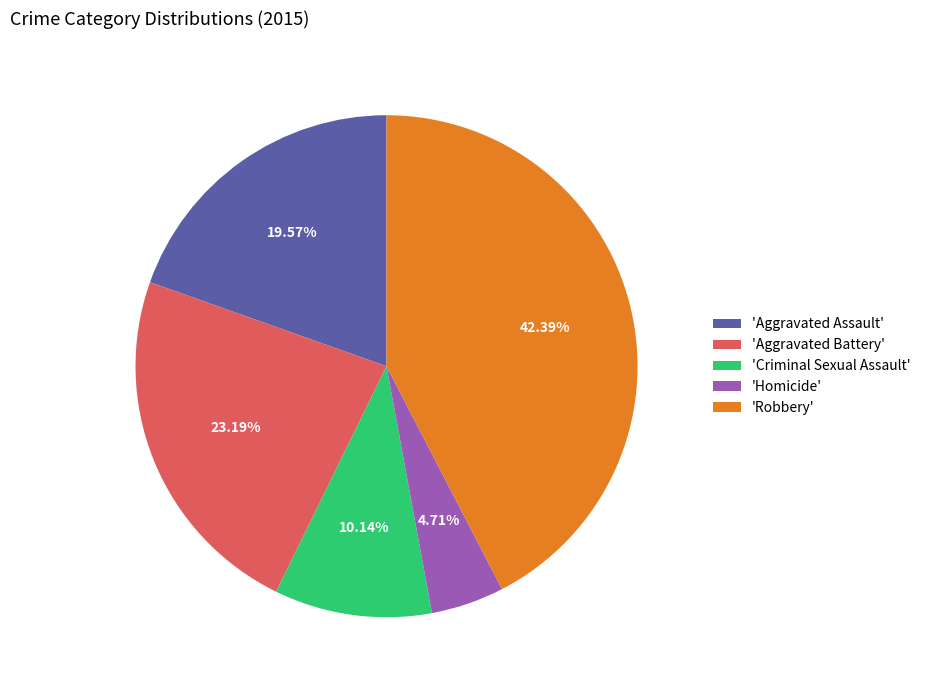

Is the sum of 'Robbery' and 'Homicide' greater than half?

No